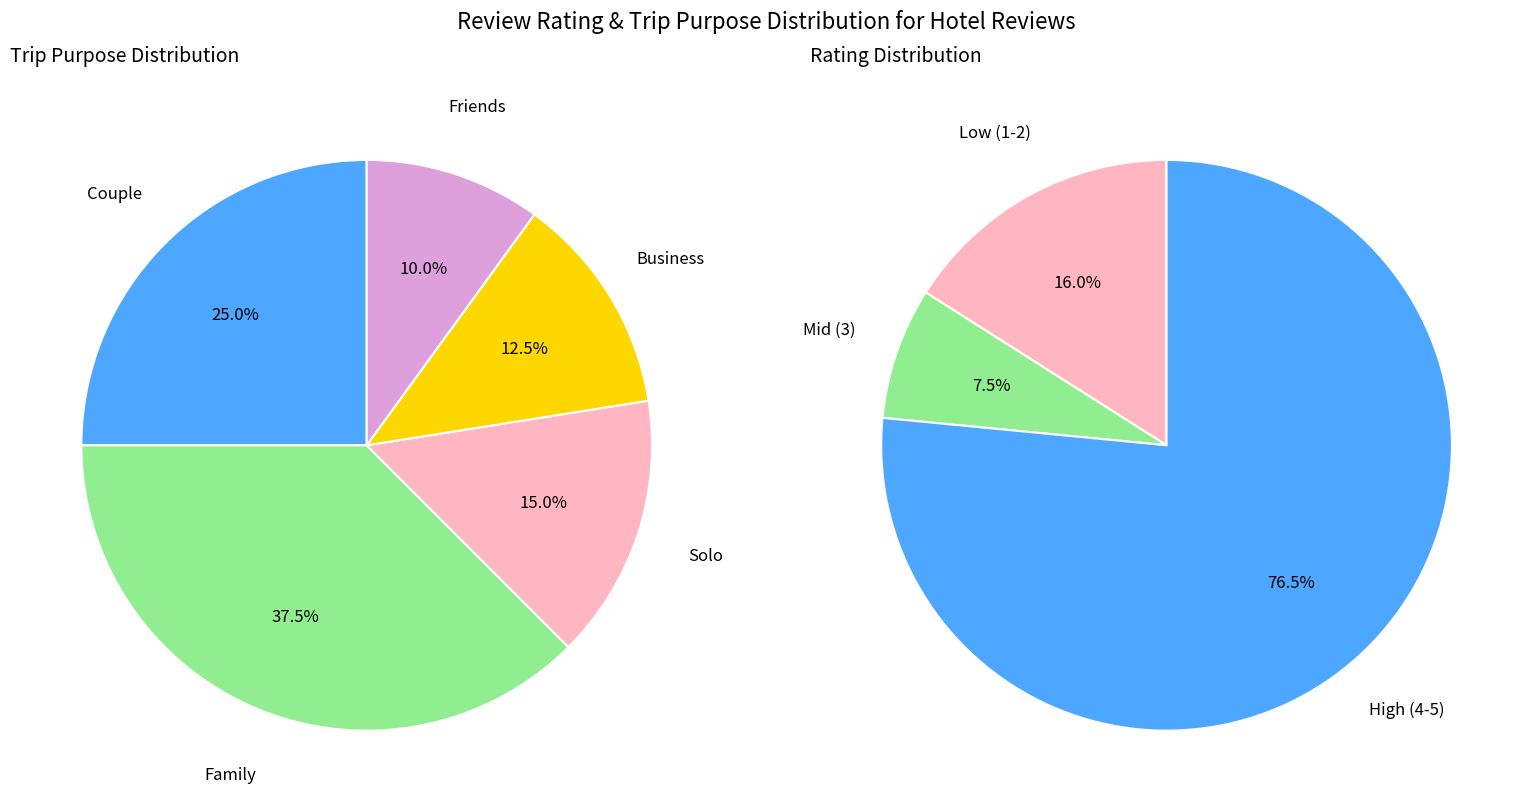

The Rating 1 slice represents 1% of the pie. True or false?

False